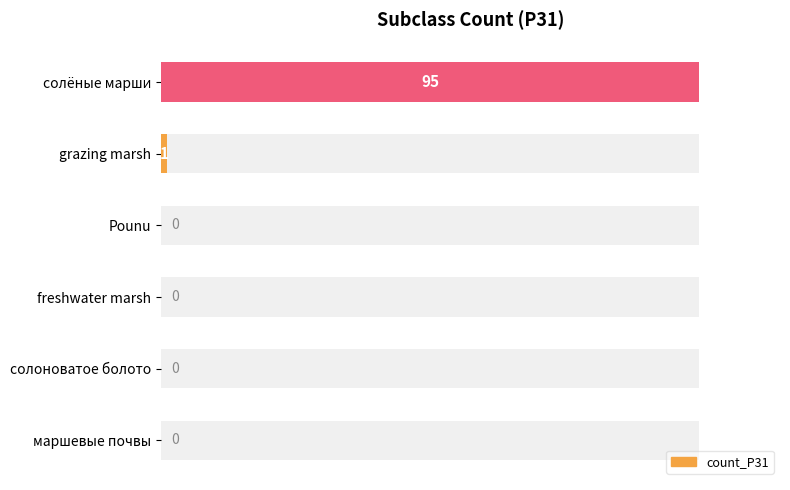

What is the greatest value displayed?

95